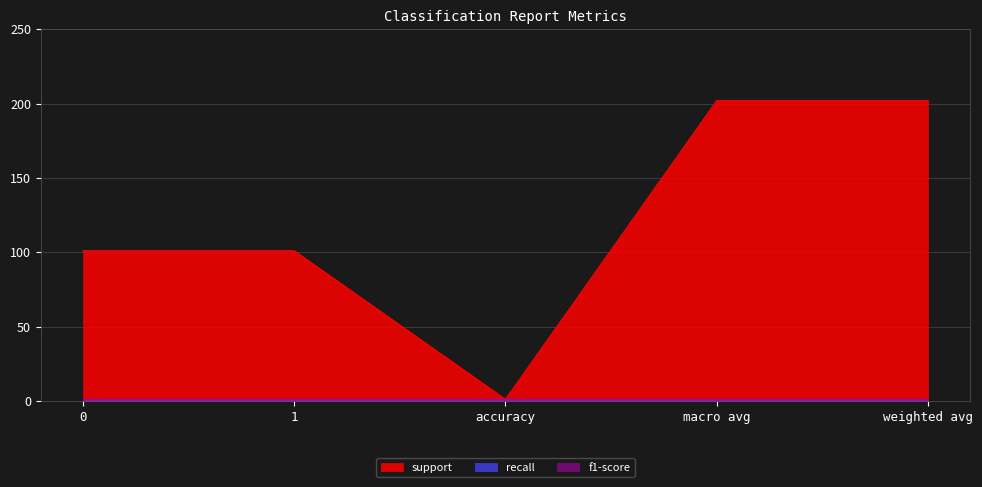

What is the sum of all f1-score values?

5